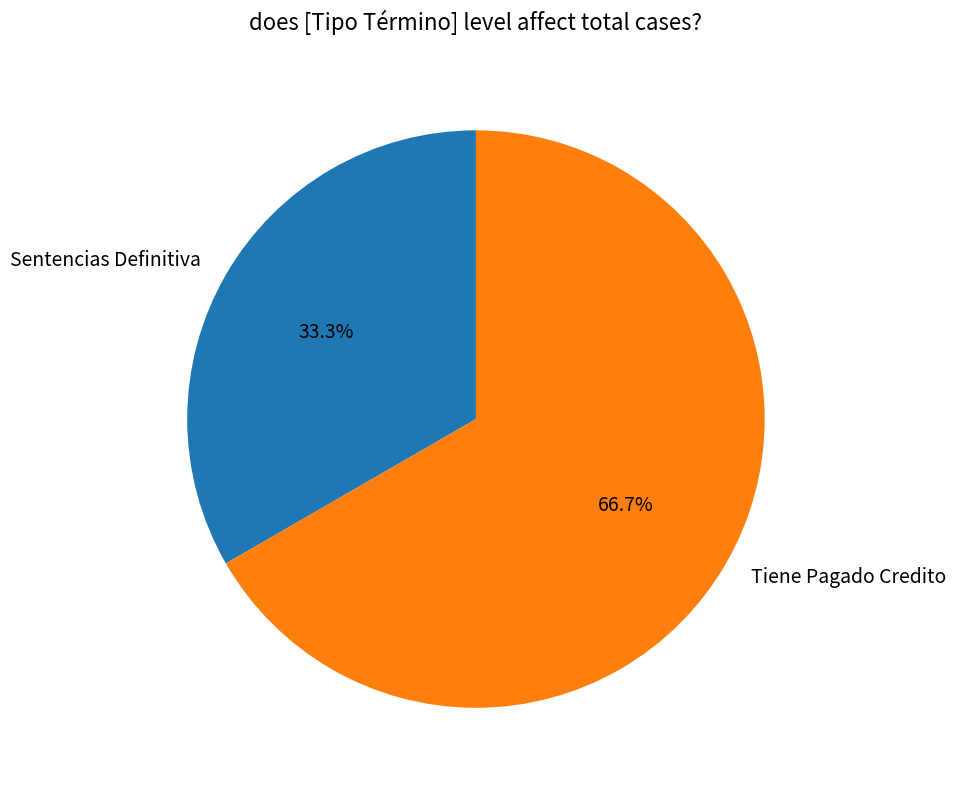

How much of the chart is everything except Sentencias Definitiva?

66.7%